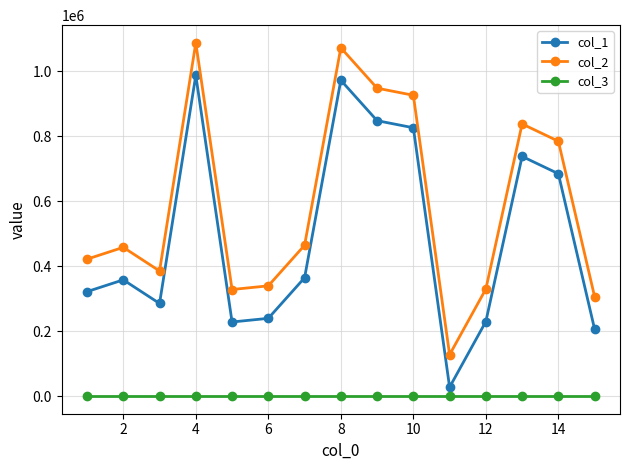

Rank the series by their average value, from highest to lowest.

col_2, col_1, col_3